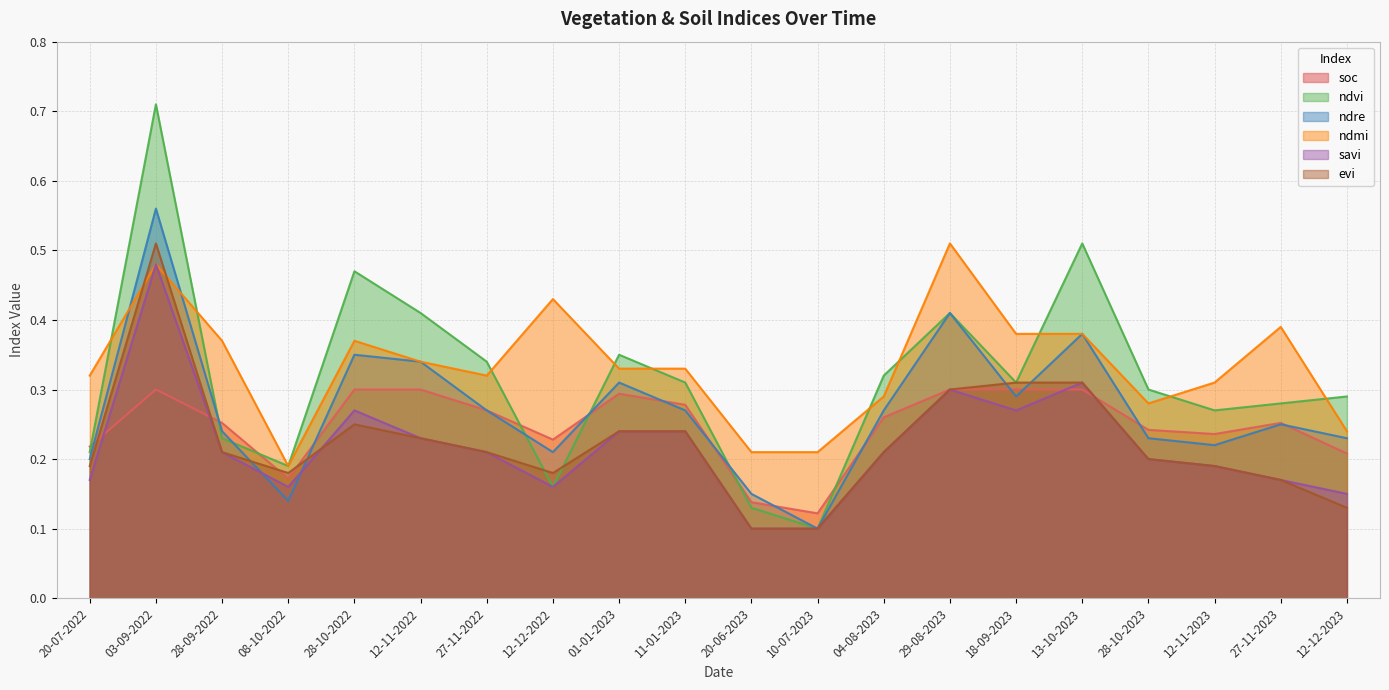

Reading left to right, what are all the values shown in this chart?

soc: 0.2	0.3	0.3	0.2	0.3	0.3	0.3	0.2	0.3	0.3	0.1	0.1	0.3	0.3	0.3	0.3	0.2	0.2	0.3	0.2
ndvi: 0.2	0.7	0.2	0.2	0.5	0.4	0.3	0.2	0.3	0.3	0.1	0.1	0.3	0.4	0.3	0.5	0.3	0.3	0.3	0.3
ndre: 0.2	0.6	0.2	0.1	0.3	0.3	0.3	0.2	0.3	0.3	0.1	0.1	0.3	0.4	0.3	0.4	0.2	0.2	0.2	0.2
ndmi: 0.3	0.5	0.4	0.2	0.4	0.3	0.3	0.4	0.3	0.3	0.2	0.2	0.3	0.5	0.4	0.4	0.3	0.3	0.4	0.2
savi: 0.2	0.5	0.2	0.2	0.3	0.2	0.2	0.2	0.2	0.2	0.1	0.1	0.2	0.3	0.3	0.3	0.2	0.2	0.2	0.1
evi: 0.2	0.5	0.2	0.2	0.2	0.2	0.2	0.2	0.2	0.2	0.1	0.1	0.2	0.3	0.3	0.3	0.2	0.2	0.2	0.1